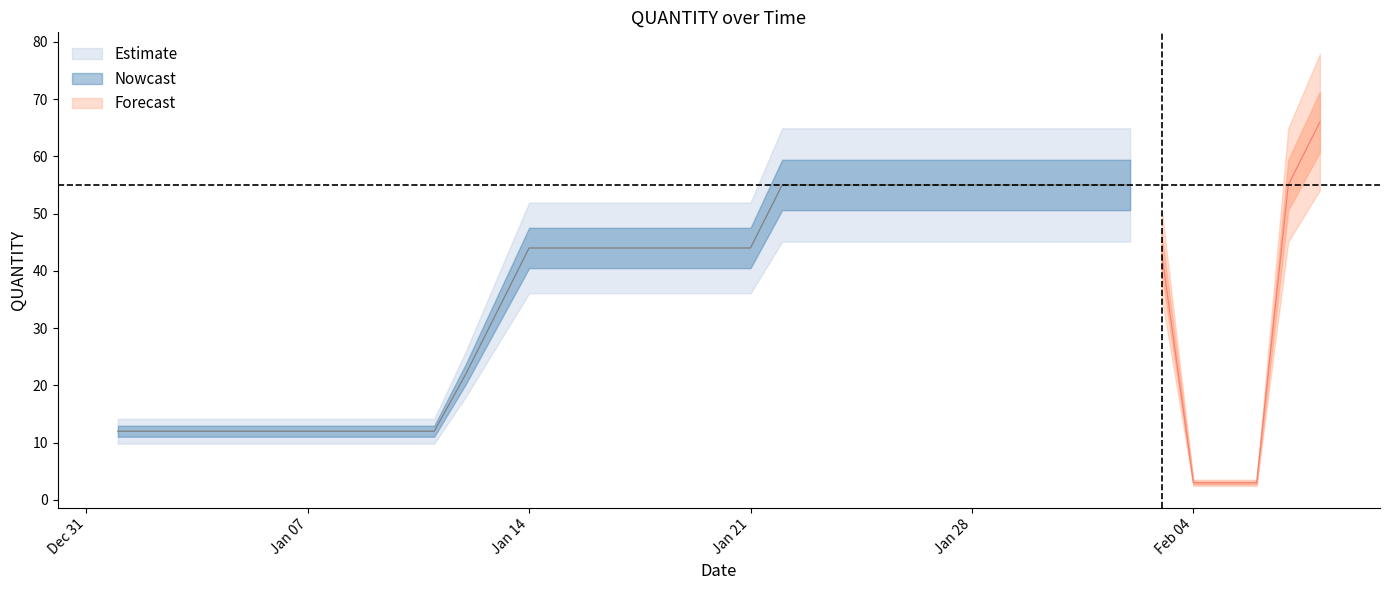

What is the average value?

35